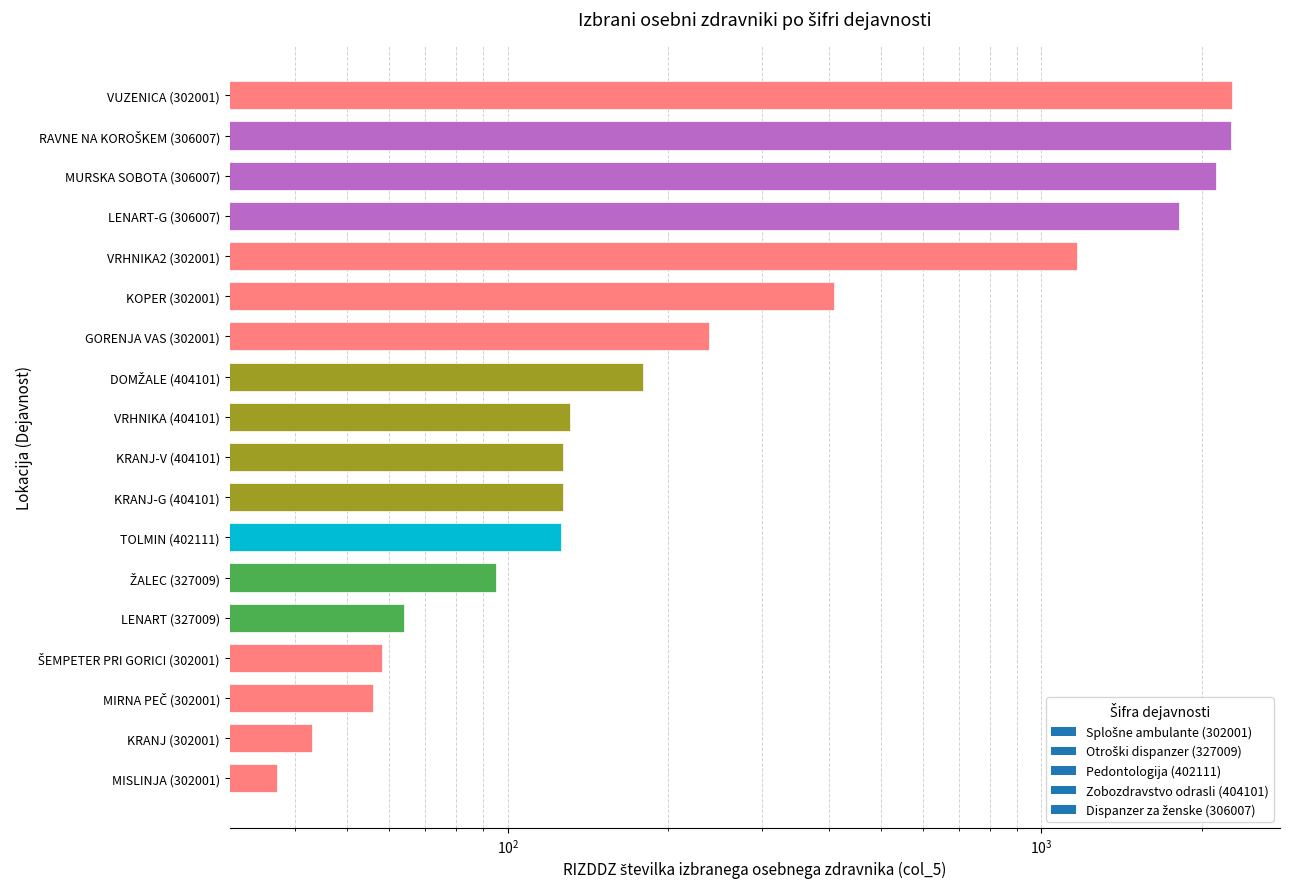

The value at MURSKA SOBOTA (306007) is 1305. True or false?

False